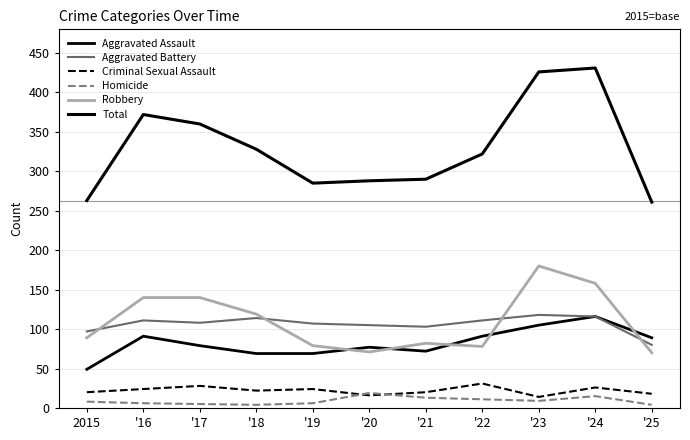

Does the chart display data point markers on the line(s)?

No